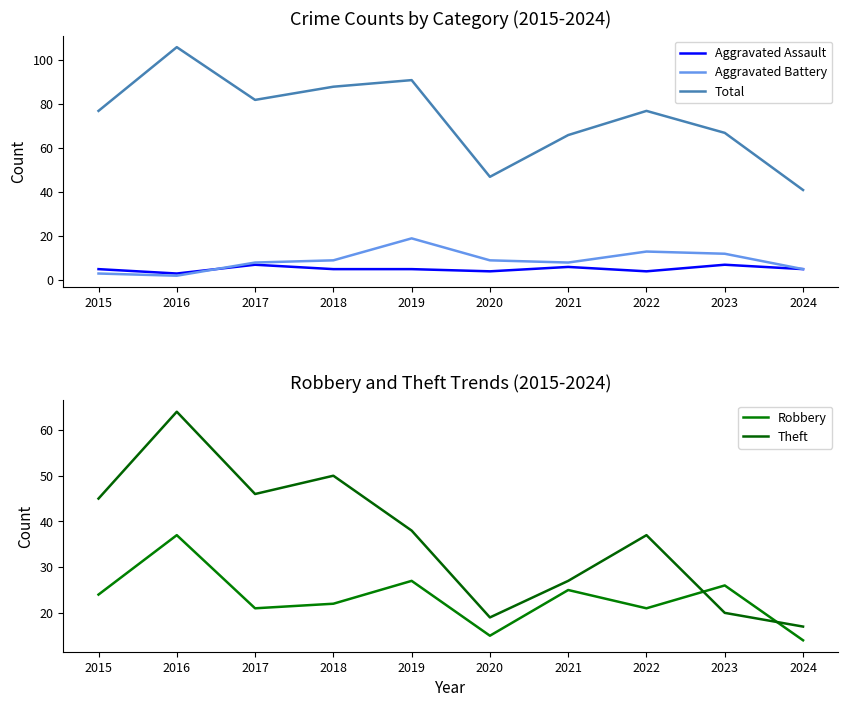

Which label corresponds to the largest value in the chart?

2016